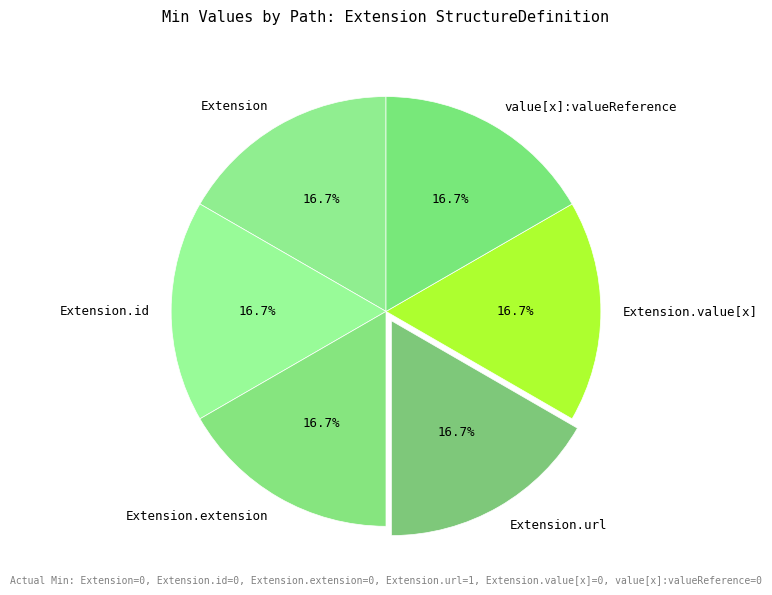

Count the number of slices in the pie.

6